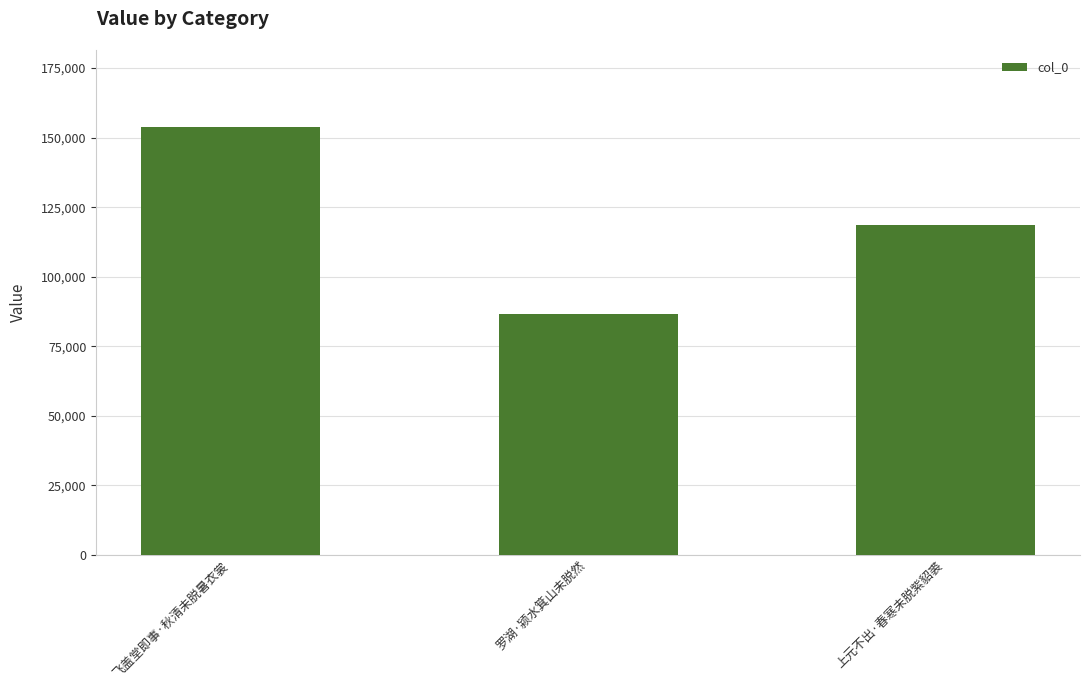

What is the sum of the values at 飞盖堂即事·秋清未脱暑衣裳 and 罗湖·颍水箕山未脱然?

240550